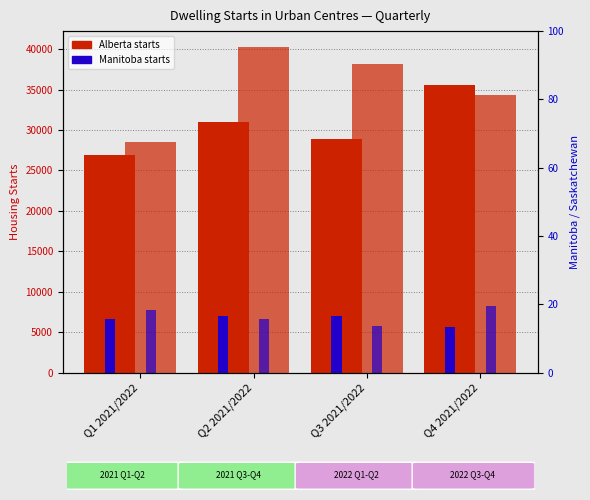

What is the sum of all Alberta 2021 values?

122373